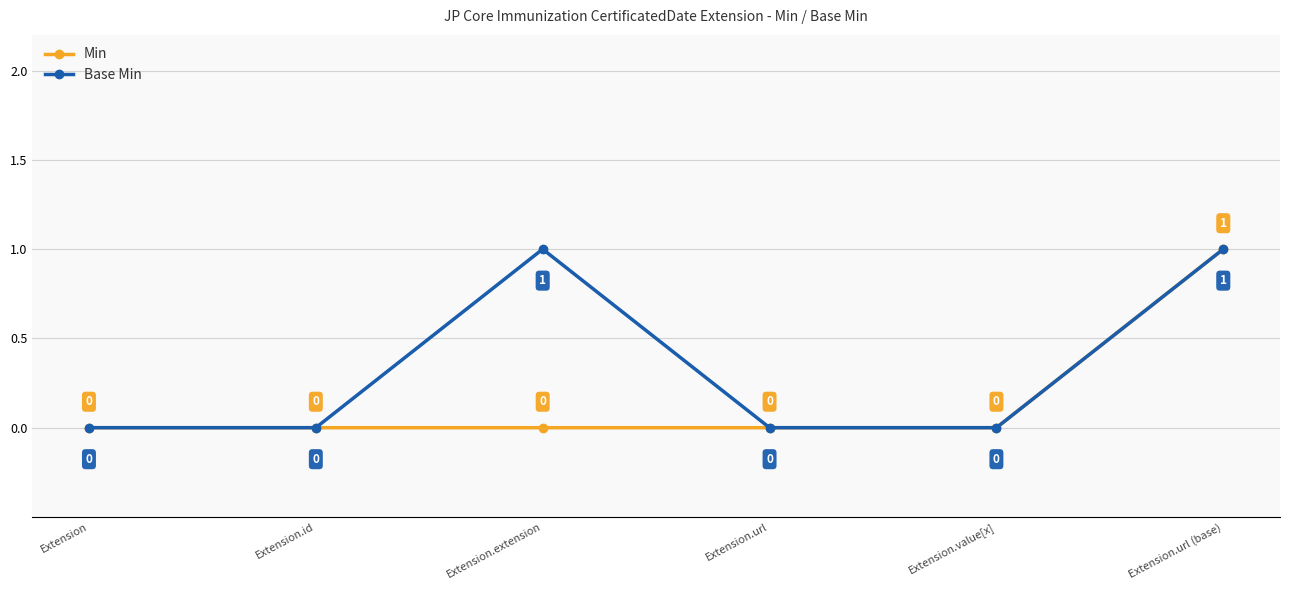

Reading left to right, extract all data points from this chart.

Min: Extension=0	Extension.id=0	Extension.extension=0	Extension.url=0	Extension.value[x]=0	Extension.url (base)=1
Base Min: Extension=0	Extension.id=0	Extension.extension=1	Extension.url=0	Extension.value[x]=0	Extension.url (base)=1